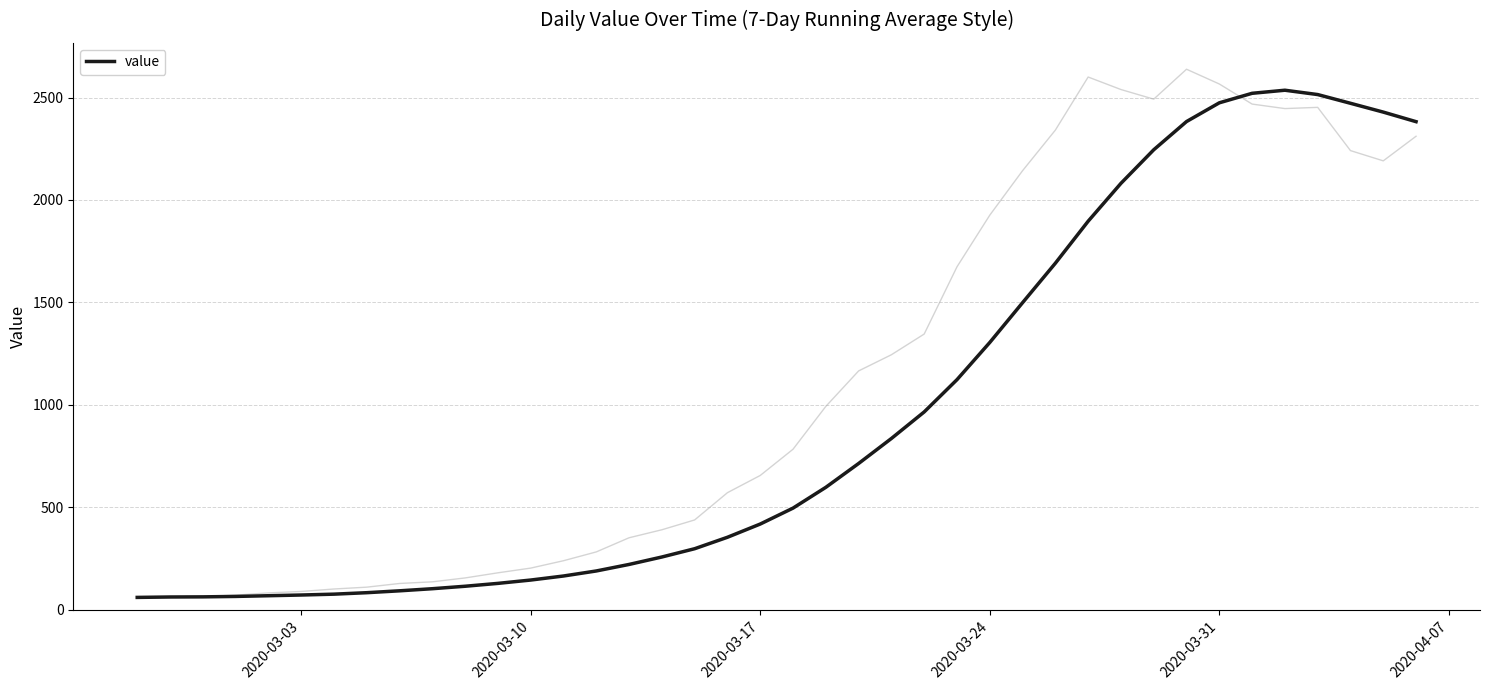

True or false: there are more than 2 points higher than both neighbors.

False